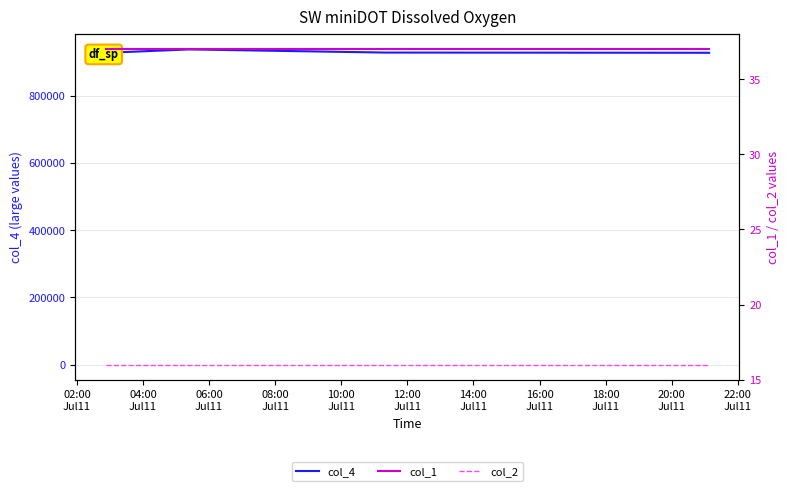

Where is col_2 nearest to the value 16?

02:00
Jul11